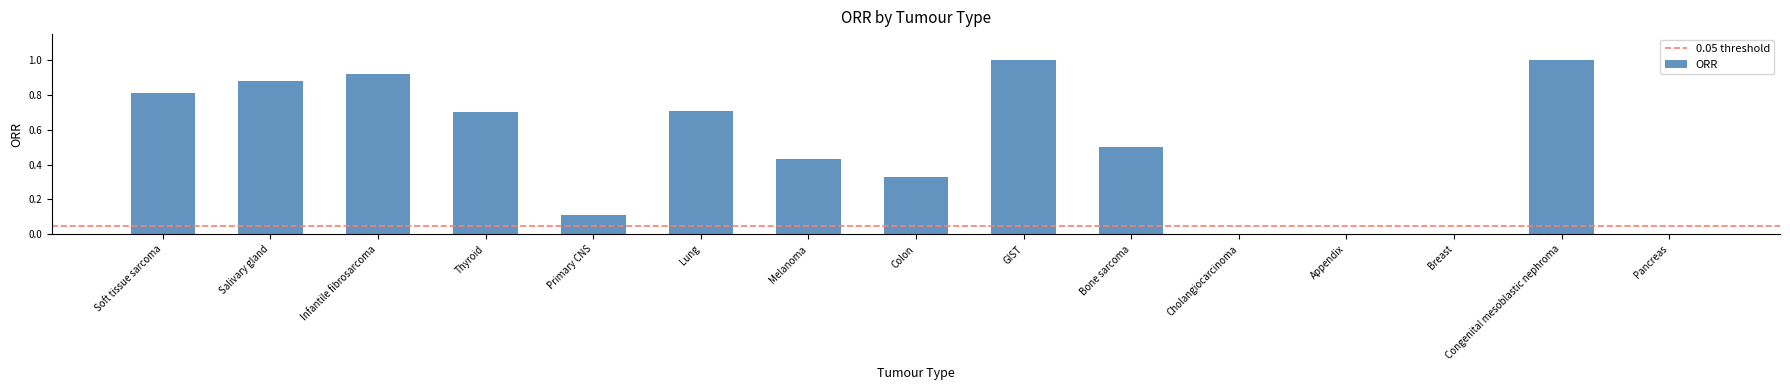

The value at Infantile fibrosarcoma is 0.2. True or false?

False